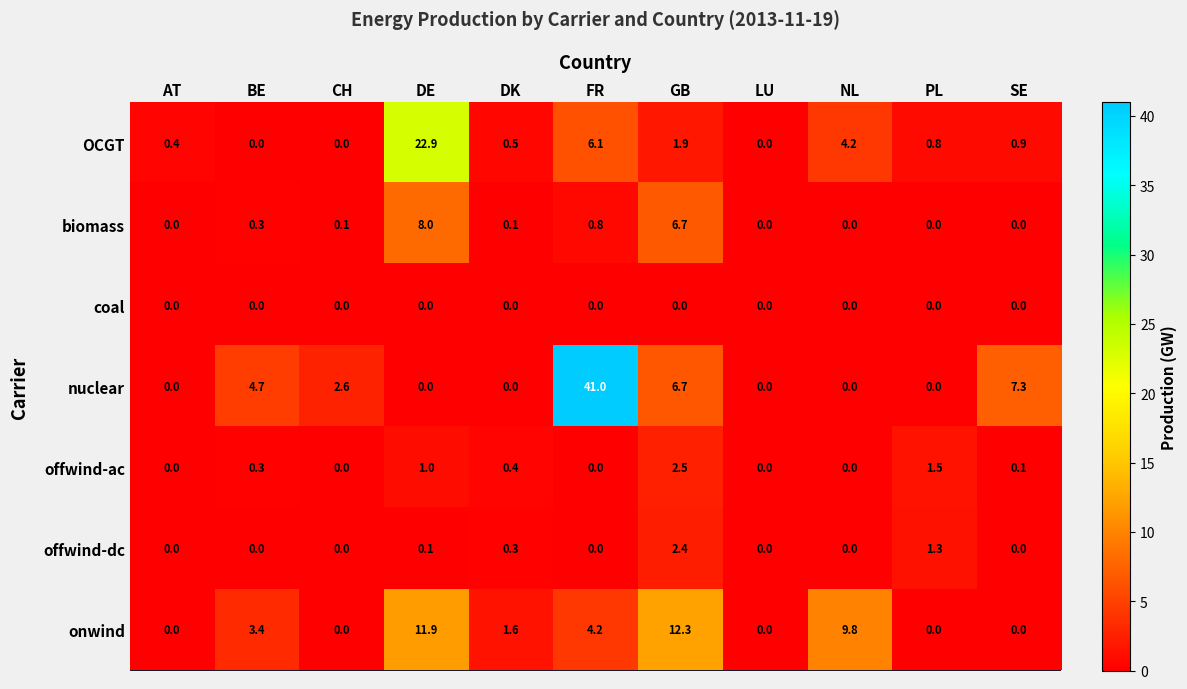

True or false: coal has a value of 0.0 at AT.

True